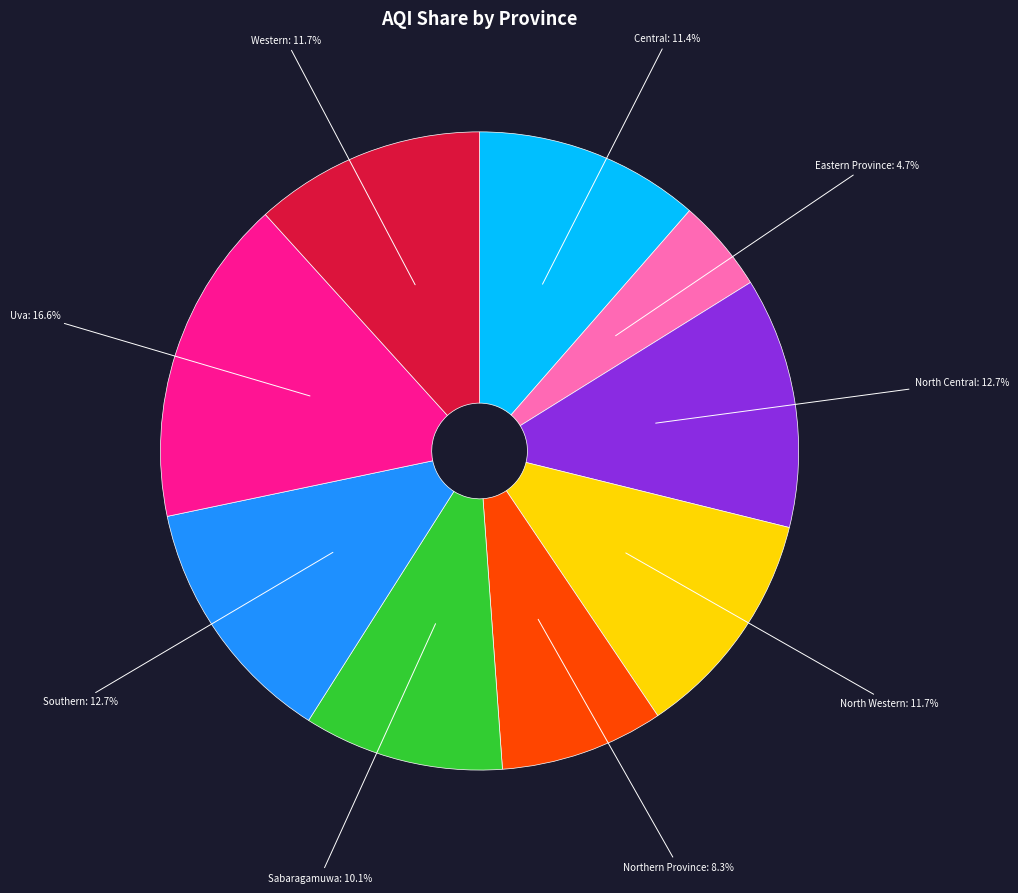

Which category has the smallest portion of the pie?

Eastern Province